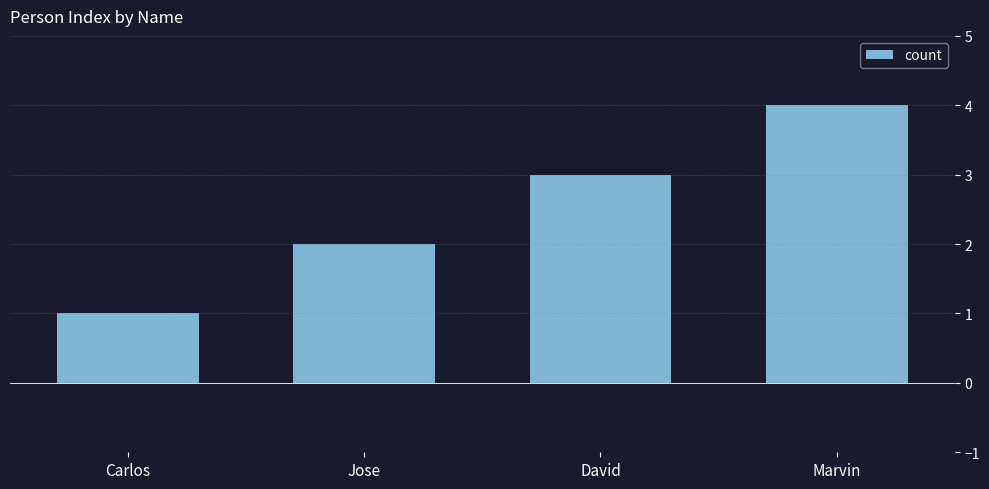

List the labels in order of value, smallest first.

Carlos, Jose, David, Marvin